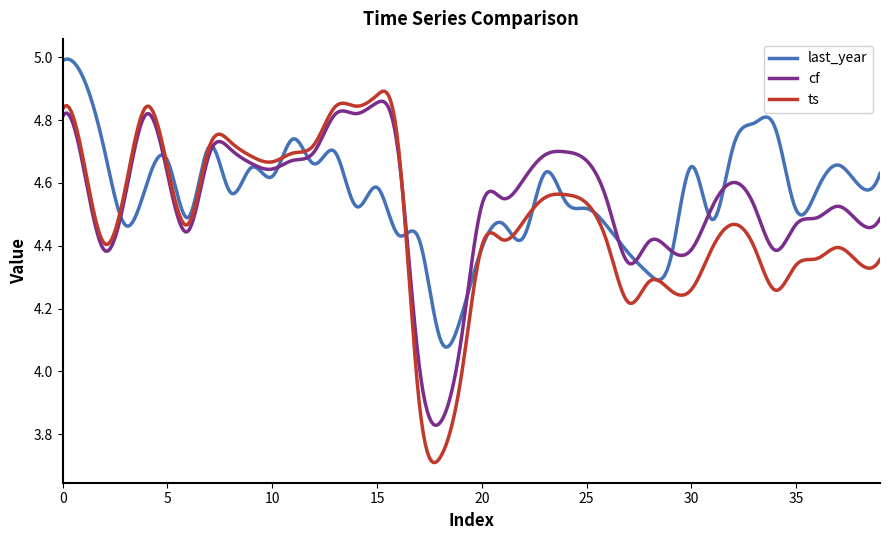

Which series has the largest range (max minus min)?

ts